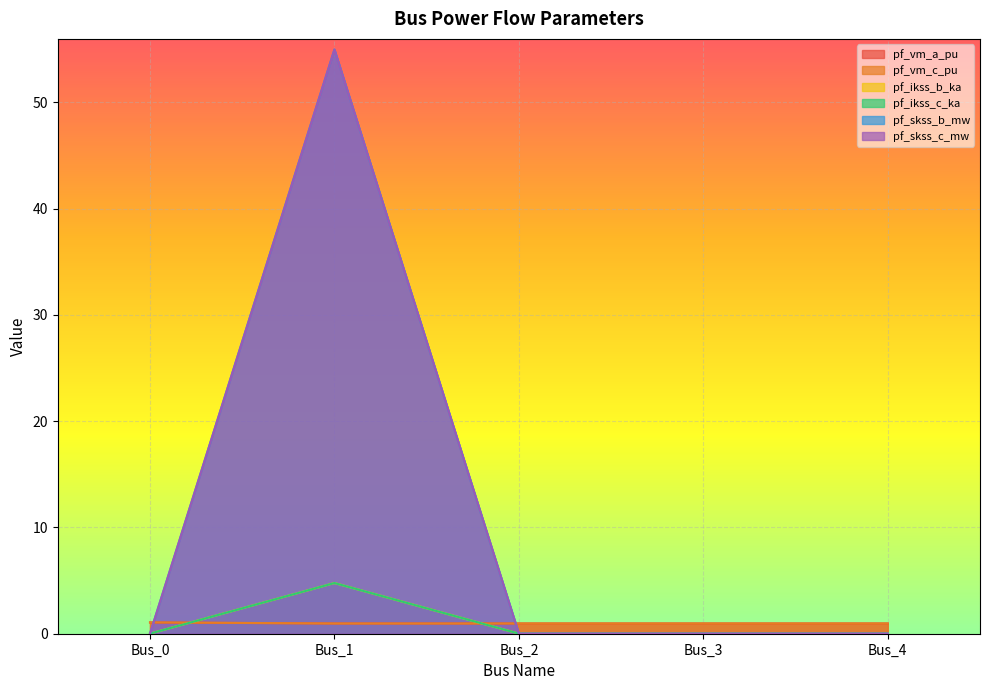

Rank the series by their maximum value, from lowest to highest.

pf_vm_a_pu, pf_vm_c_pu, pf_ikss_b_ka, pf_ikss_c_ka, pf_skss_b_mw, pf_skss_c_mw